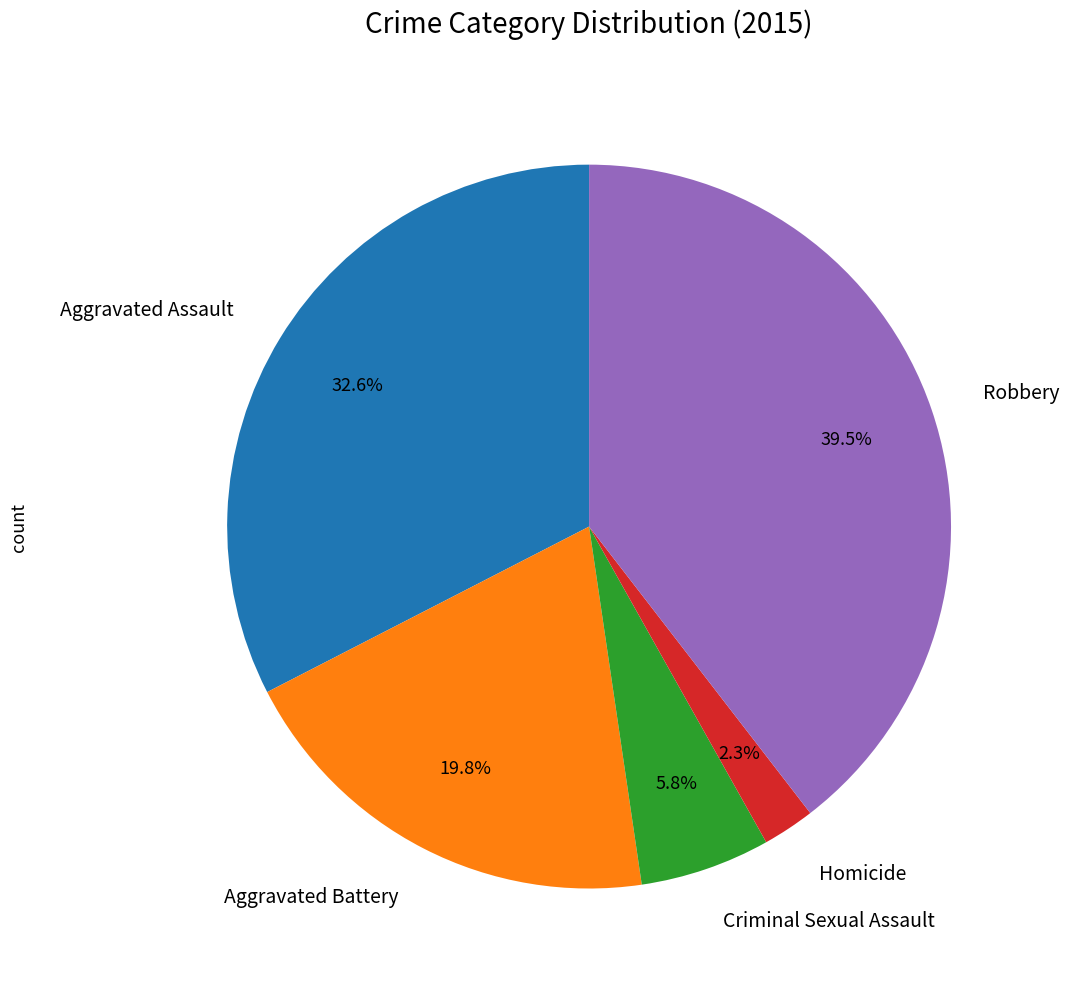

To the nearest percent, what is the average slice percentage?

20%